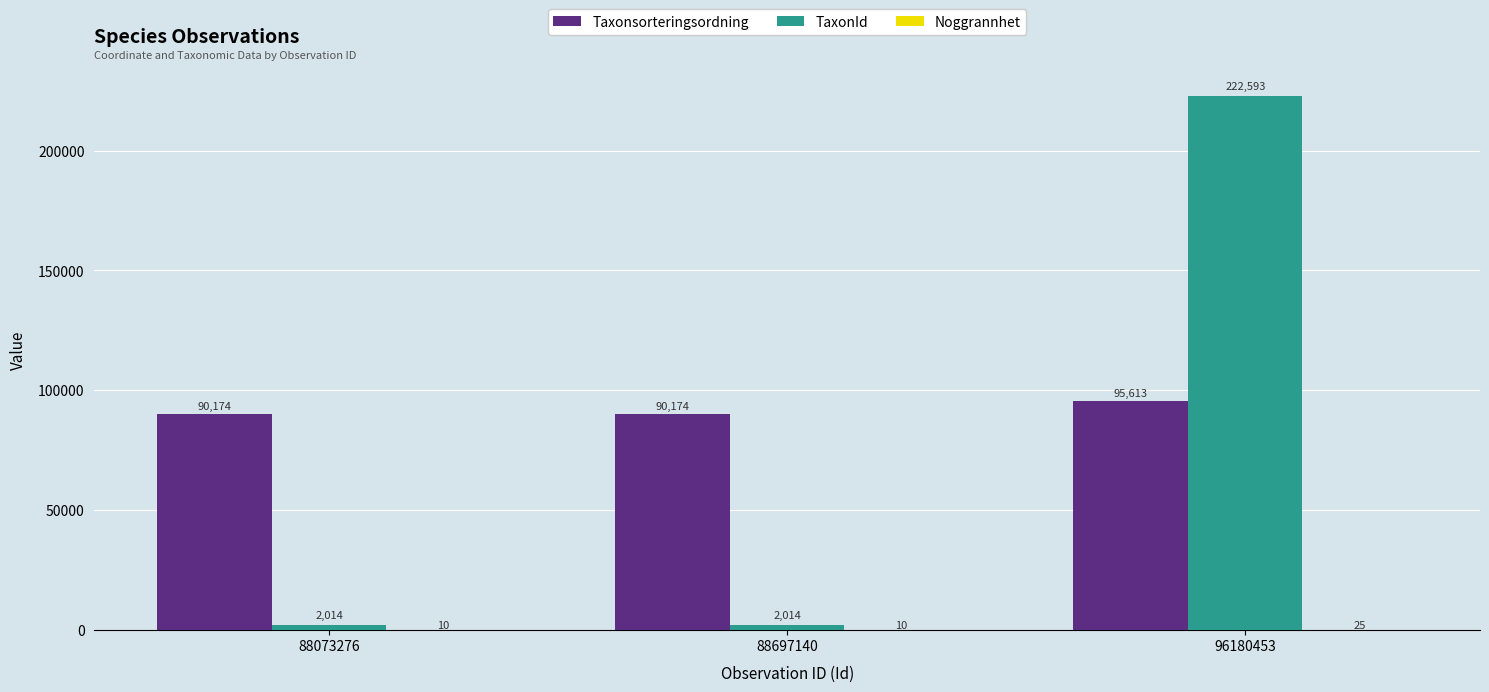

At which label does TaxonId reach its peak?

96180453